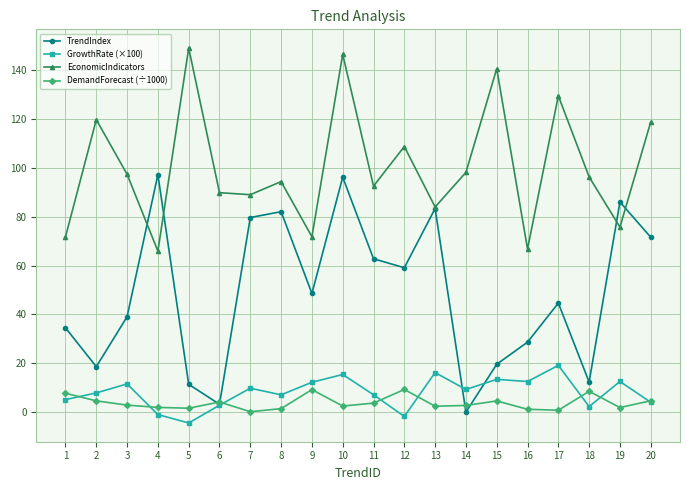

True or false: DemandForecast (÷1000) and EconomicIndicators cross at least once.

False